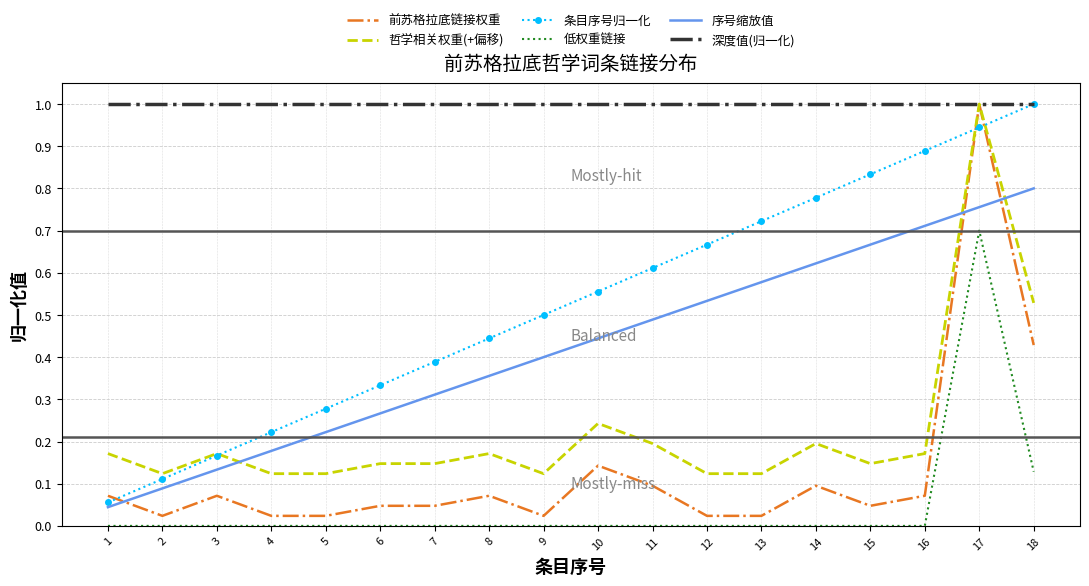

What are all the series names shown in the legend?

前苏格拉底链接权重, 哲学相关权重(+偏移), 条目序号归一化, 低权重链接, 序号缩放值, 深度值(归一化)